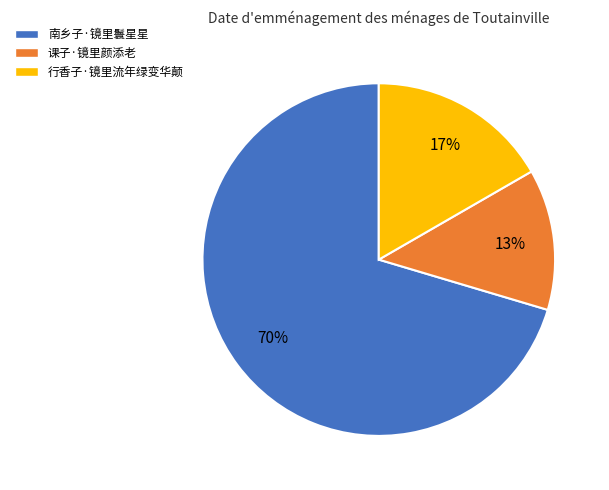

What is the largest slice in the pie chart?

南乡子·镜里鬟星星